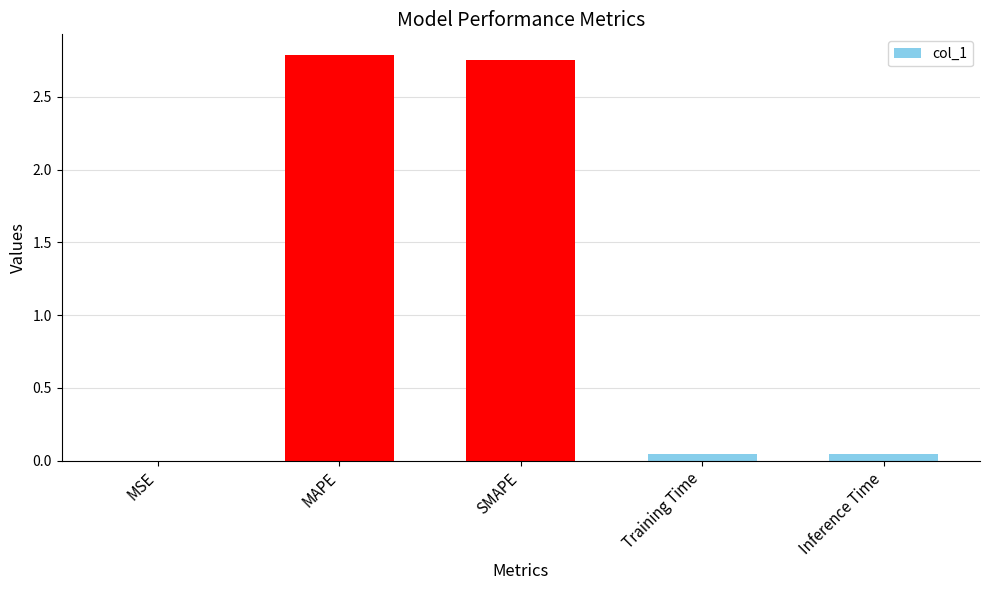

What is the sum of all values?

5.6